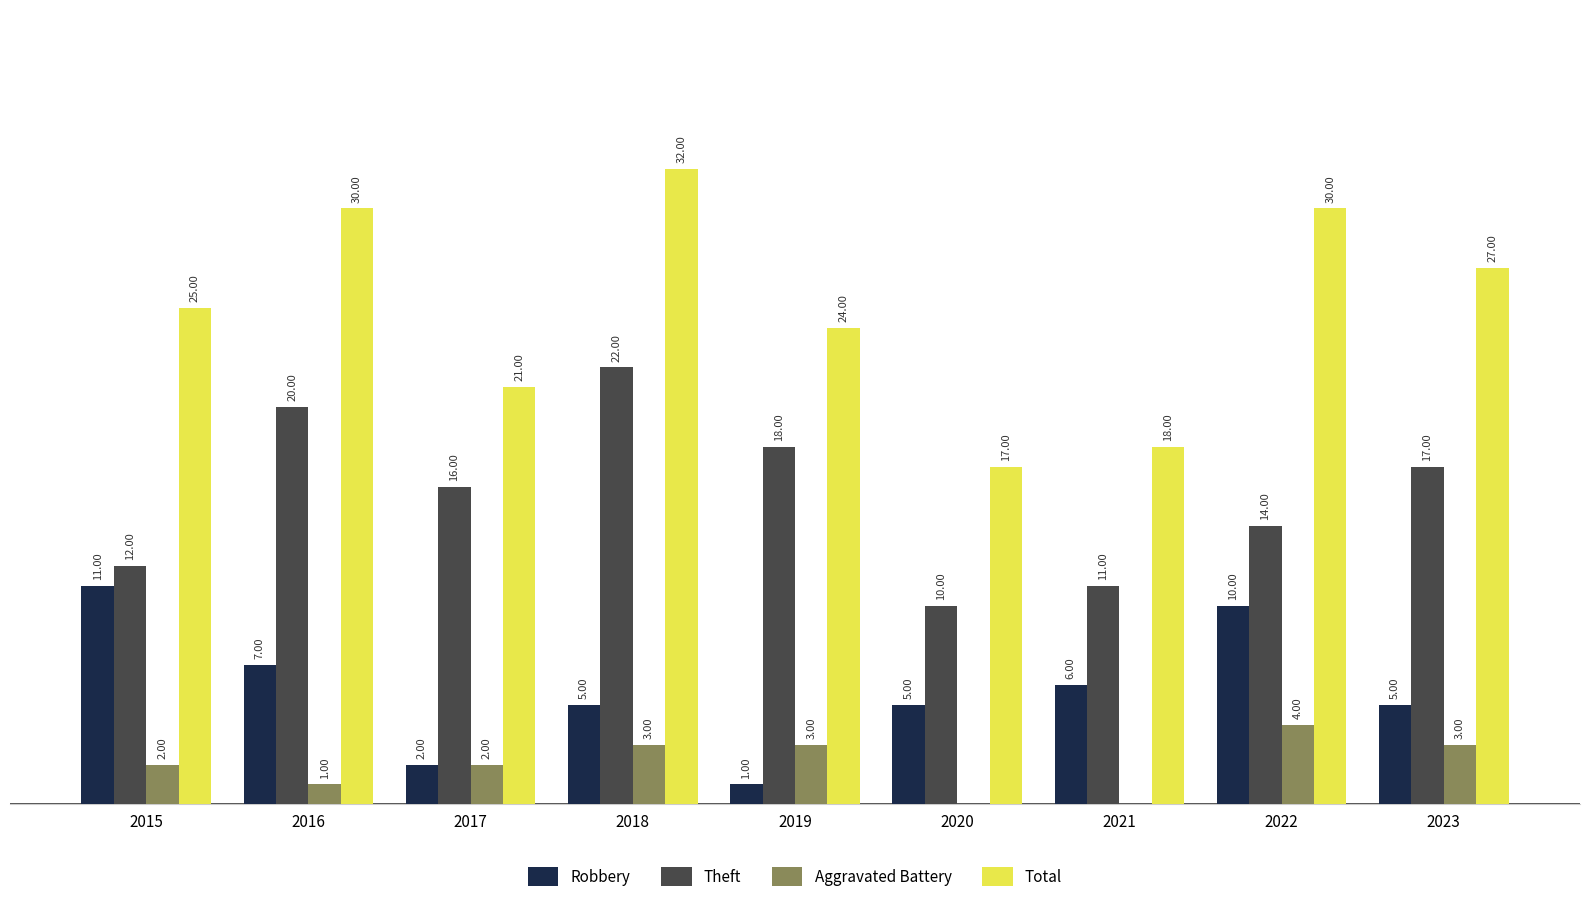

Which series has the largest total across all categories?

Total